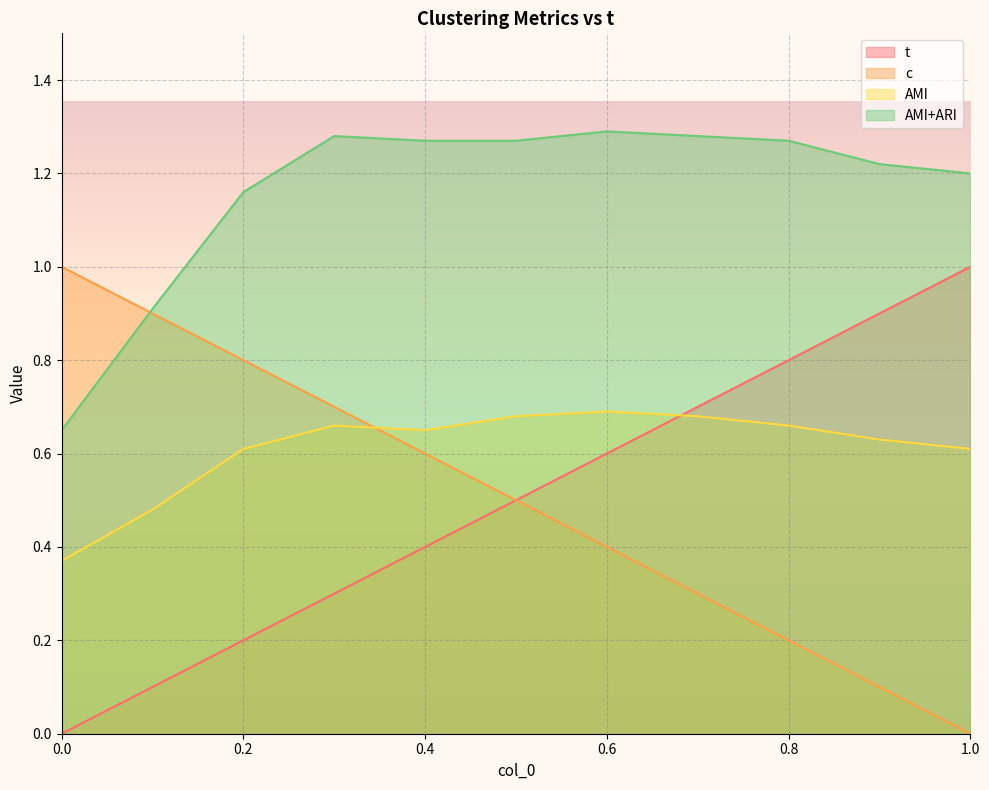

How many times do AMI and c cross each other?

1